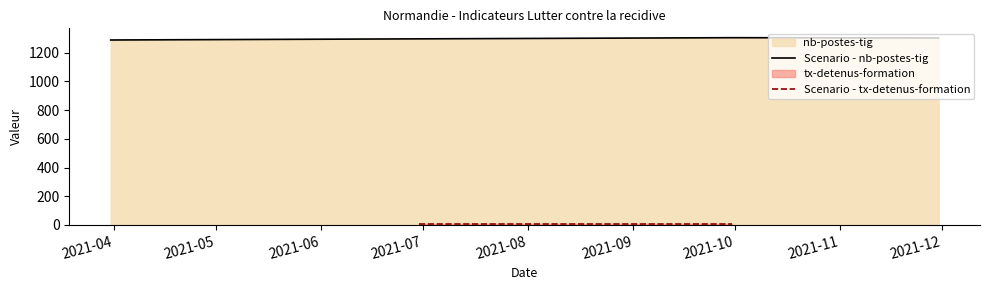

What is the highest value of the Scenario - nb-postes-tig series?

1305